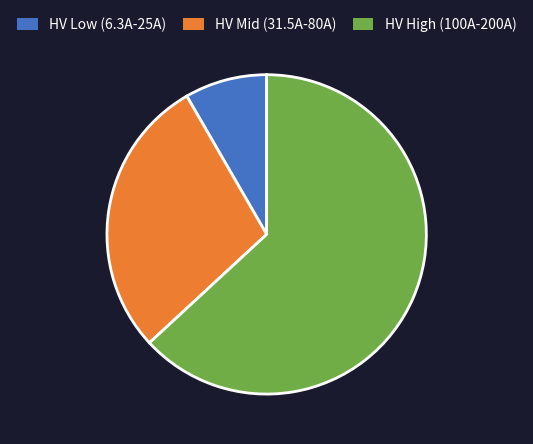

Which slice is the smallest?

HV Low (6.3A-25A)